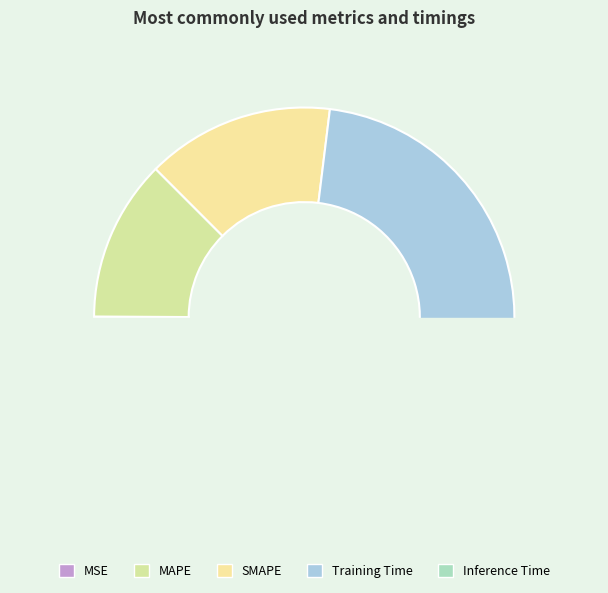

Which slice is the largest?

Training Time